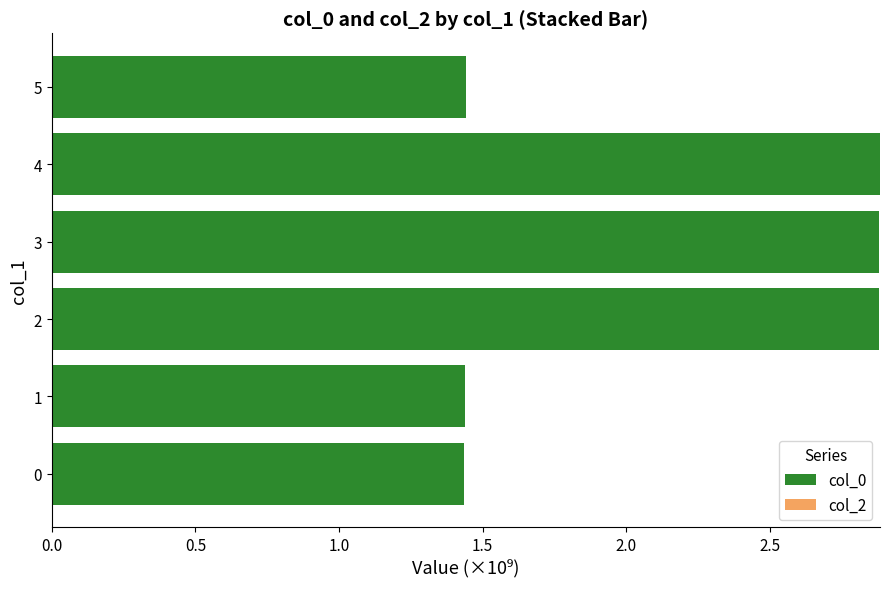

True or false: the data shows 2.9 at 4.

True